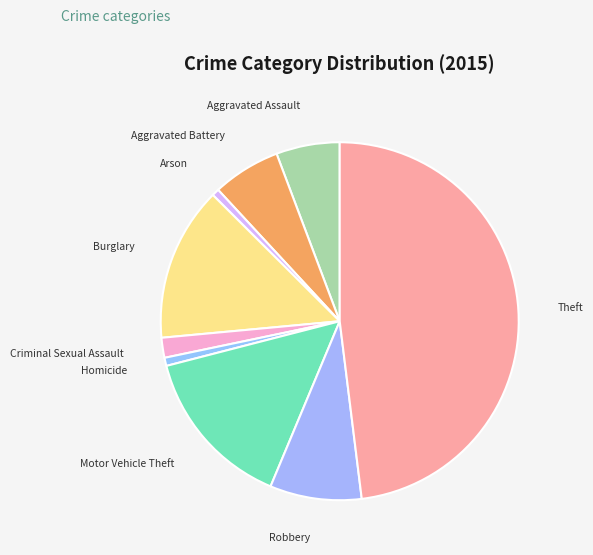

Between Robbery and Aggravated Battery, which is larger?

Robbery